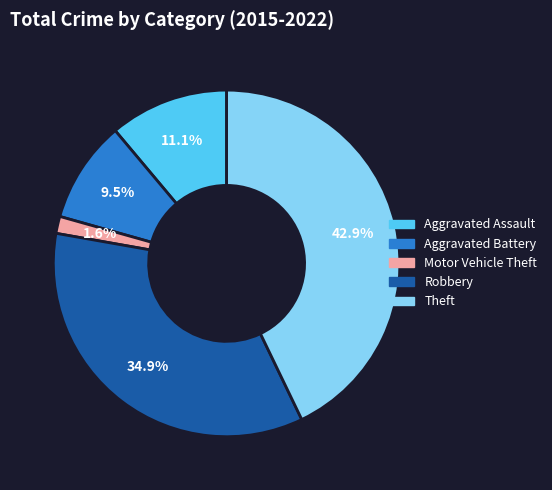

What is the smallest slice in the pie chart?

Motor Vehicle Theft